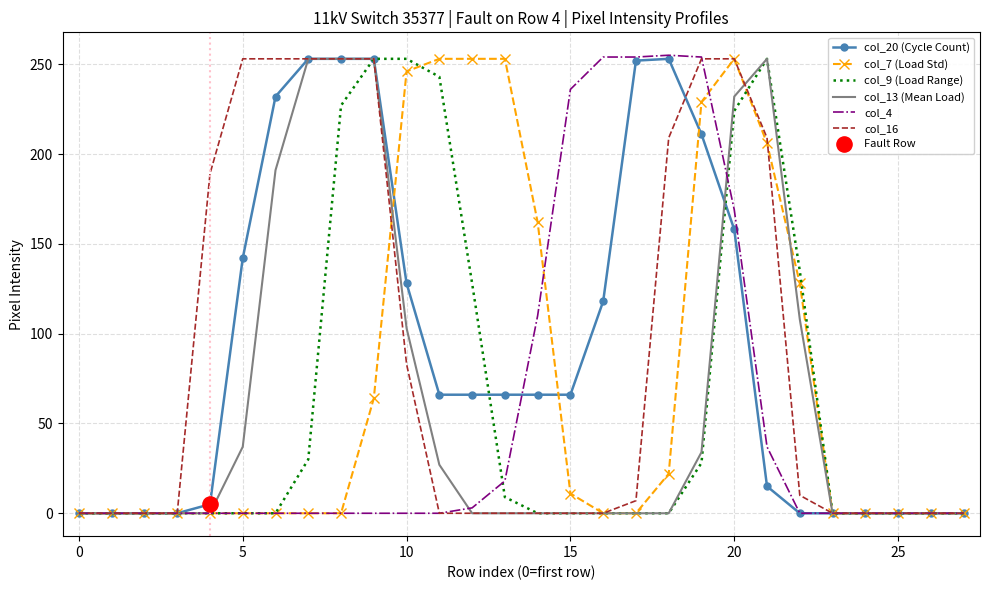

Which series has the largest total across all categories?

col_20 (Cycle Count)